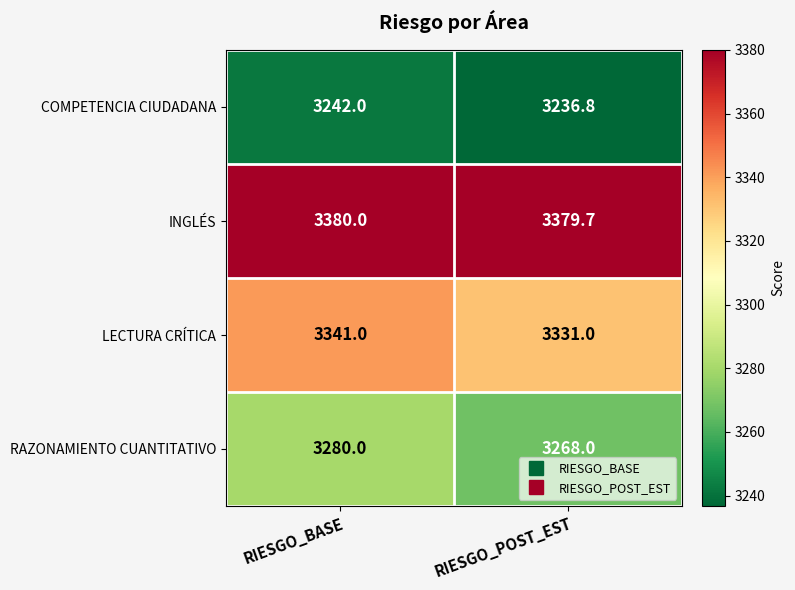

Reading left to right, what are all the values shown in this chart?

COMPETENCIA CIUDADANA: RIESGO_BASE=3242.0	RIESGO_POST_EST=3236.8
INGLÉS: RIESGO_BASE=3380.0	RIESGO_POST_EST=3379.7
LECTURA CRÍTICA: RIESGO_BASE=3341.0	RIESGO_POST_EST=3331.0
RAZONAMIENTO CUANTITATIVO: RIESGO_BASE=3280.0	RIESGO_POST_EST=3268.0